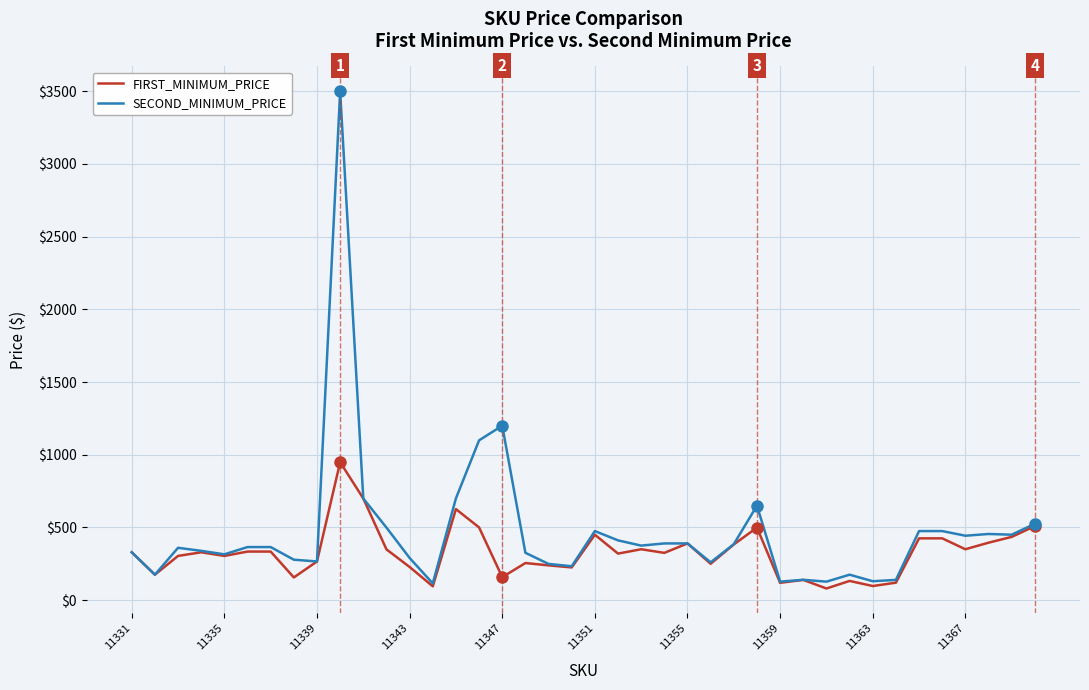

What is the minimum value for SECOND_MINIMUM_PRICE?

115.0